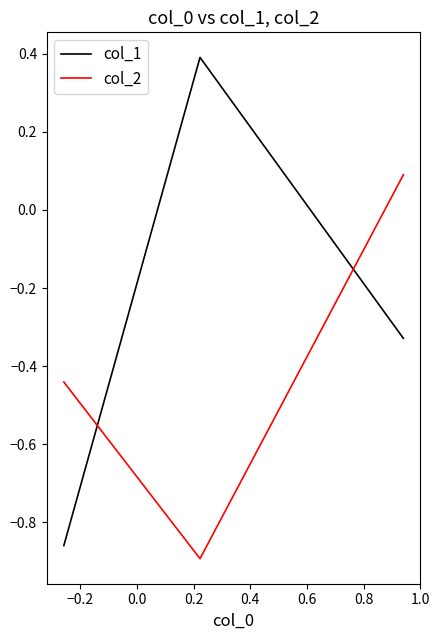

How many values in col_2 are above zero?

1